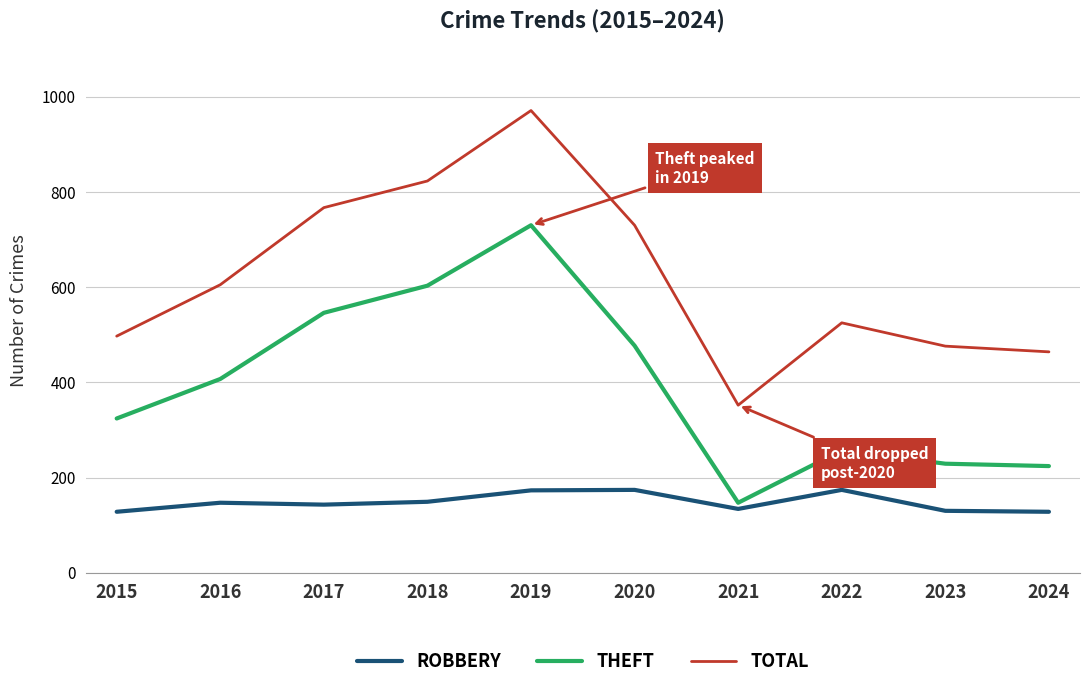

What is the spread (max minus min) of values at 2019?

798